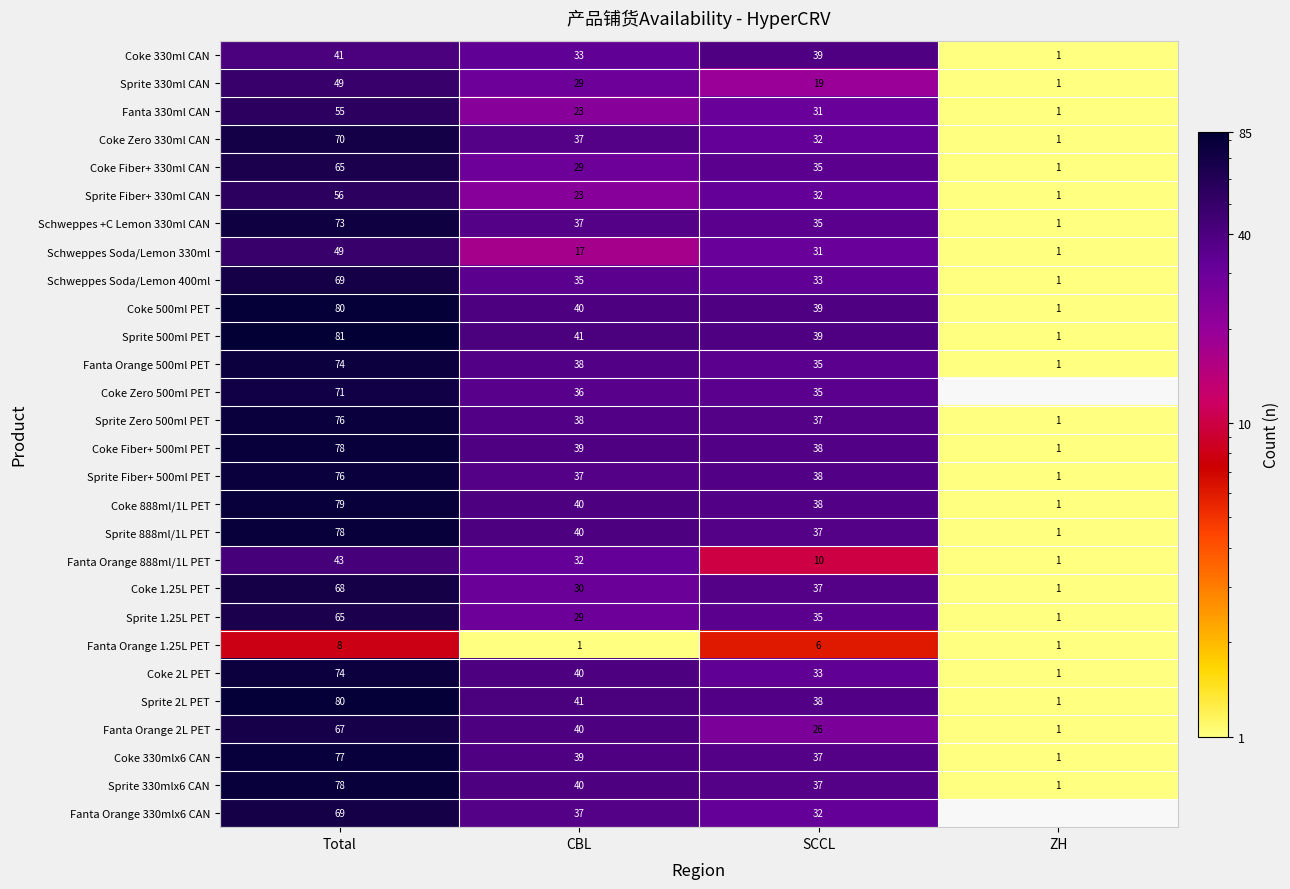

What is the difference between the highest and lowest values at SCCL?

33